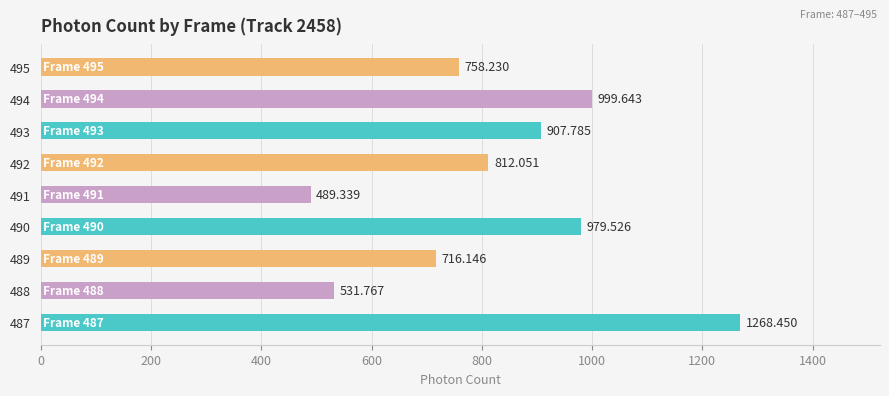

How many values are below 812?

4